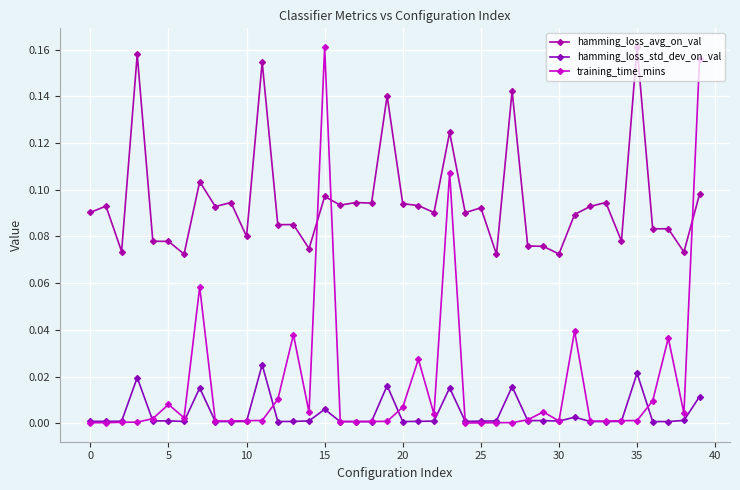

How many distinct data groups are displayed?

3